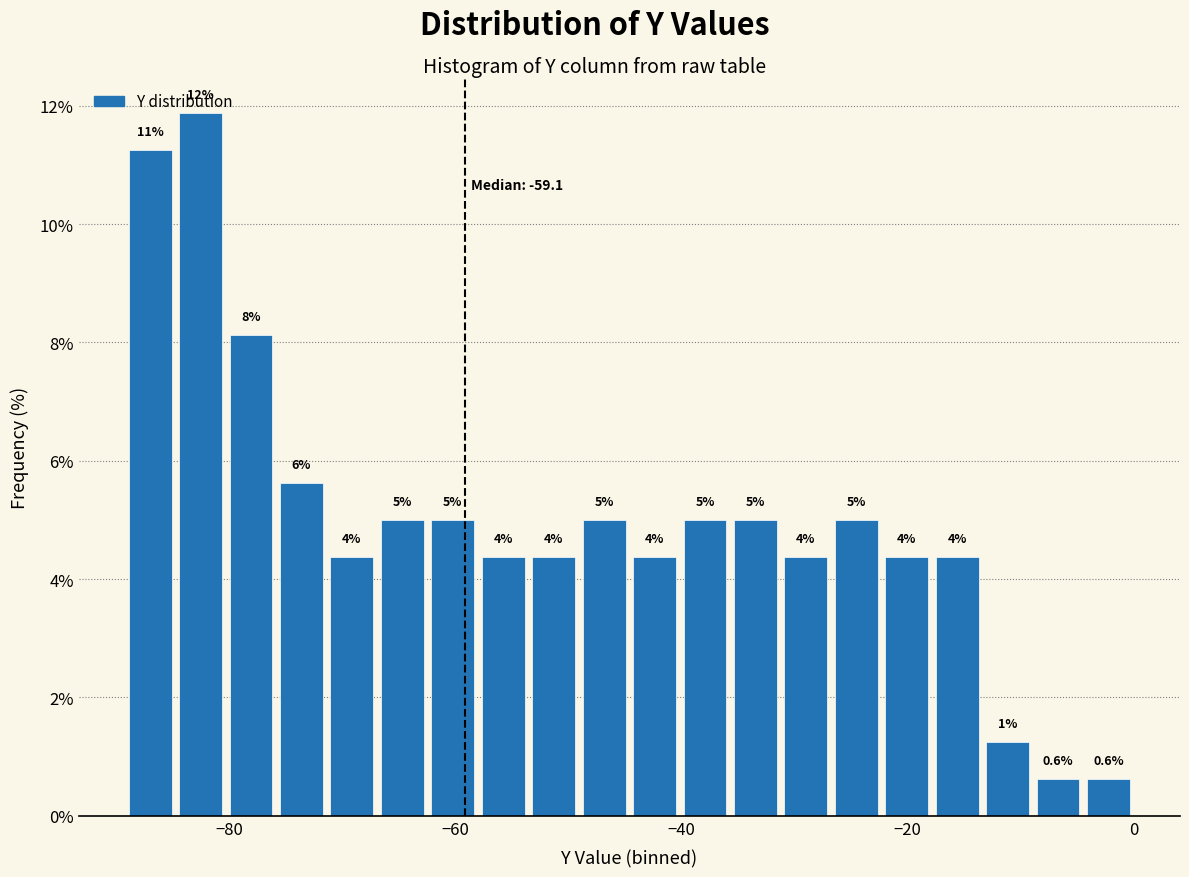

Read against the x-axis, roughly where is the centre of the tallest bar?

-82